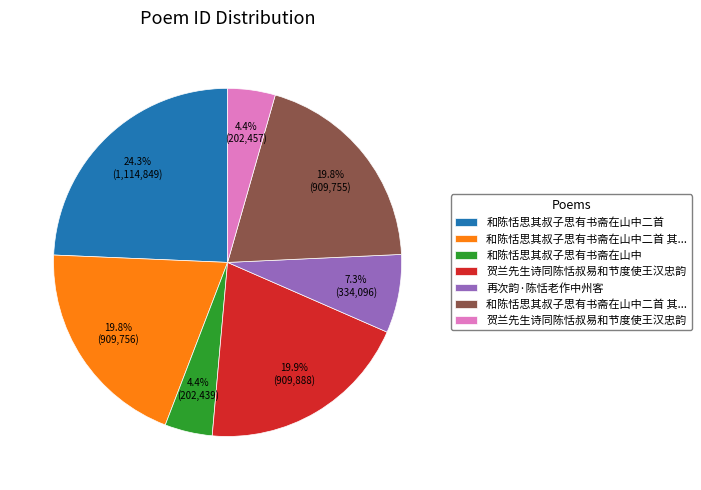

Does any single category account for the majority?

No